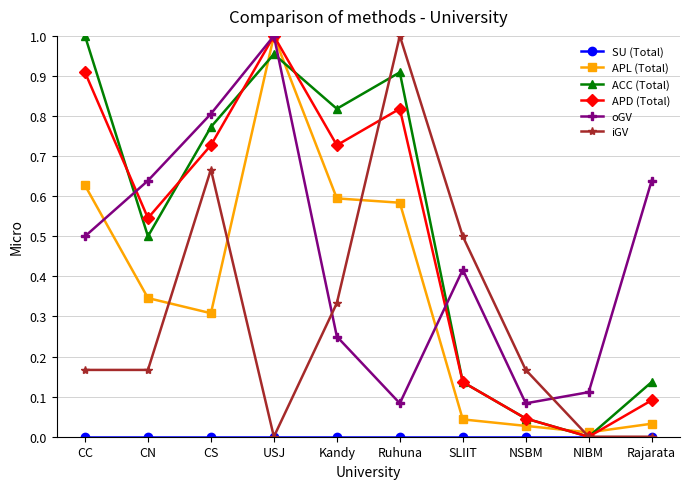

Is the value of iGV at NSBM greater than the value of ACC (Total) at NSBM?

Yes